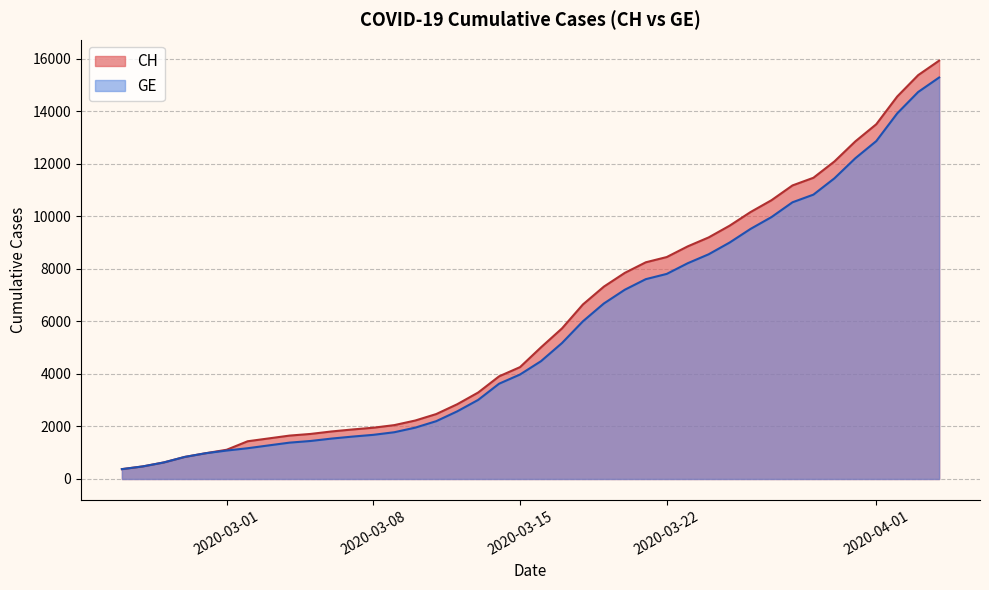

What is the sum of all GE values?

225656